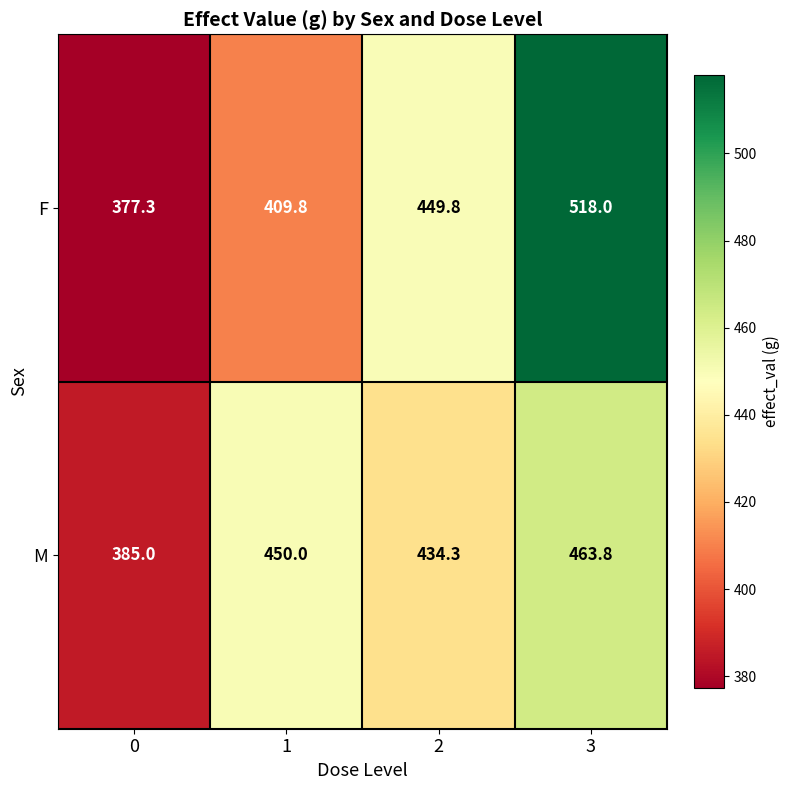

Reading left to right, what are all the values shown in this chart?

F: 0=377.3	1=409.8	2=449.8	3=518.0
M: 0=385.0	1=450.0	2=434.3	3=463.8